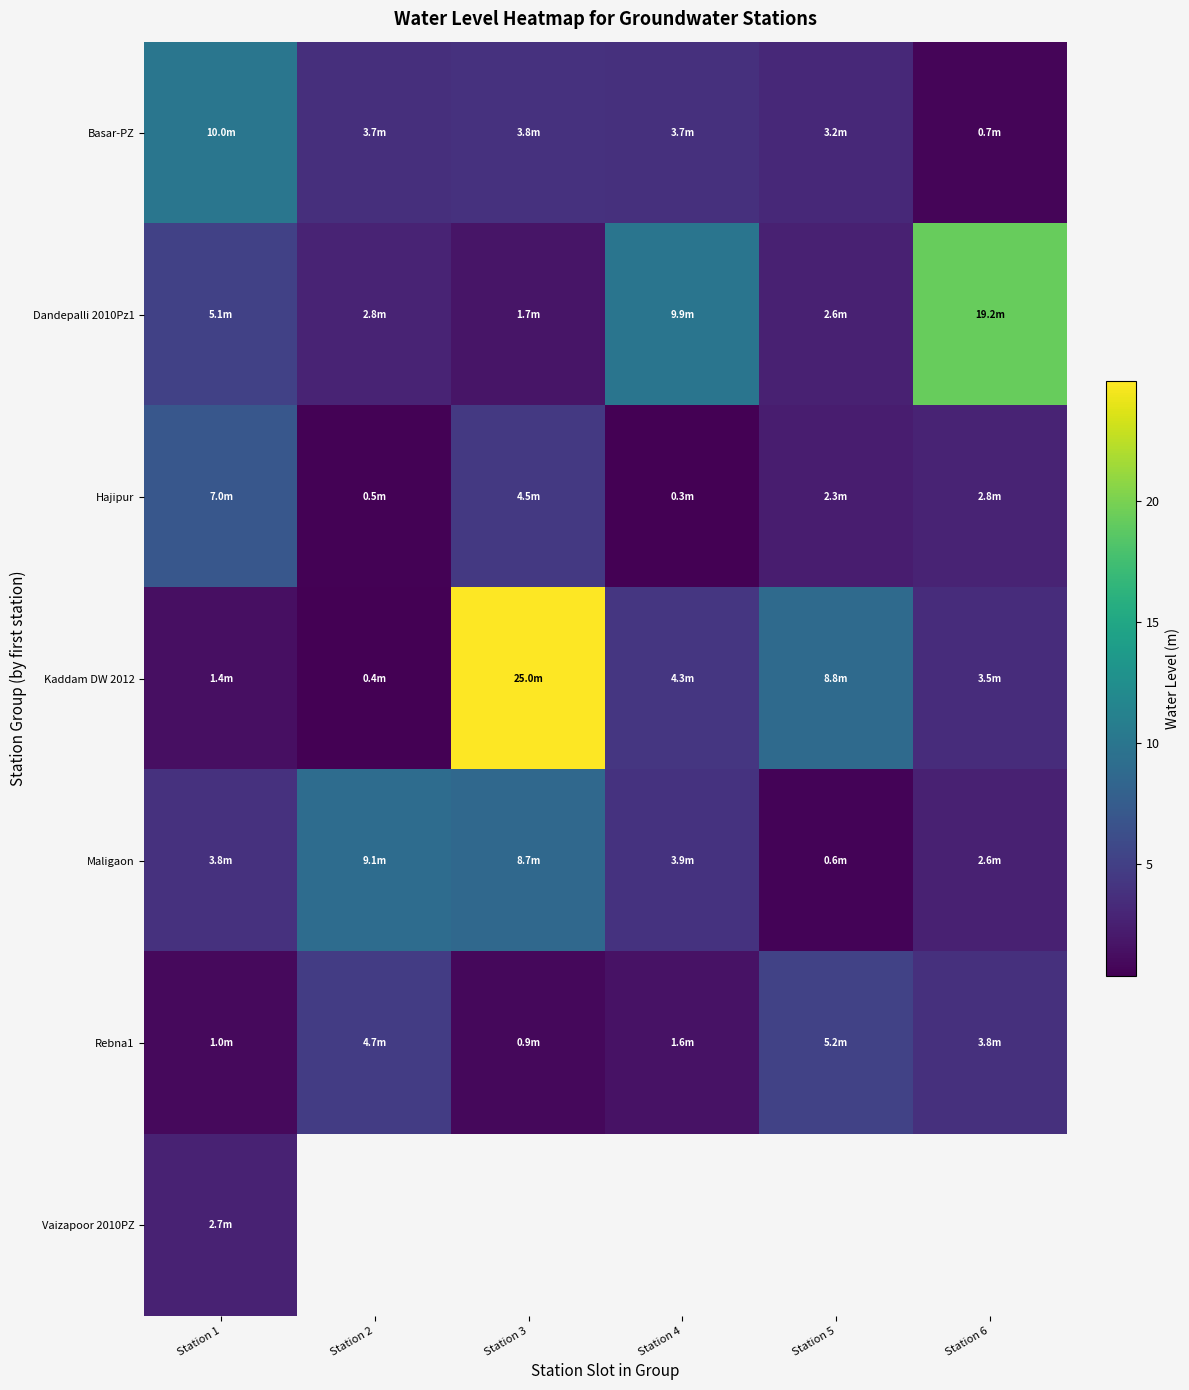

What is the sum of the Basar-PZ values at Station 1 and Station 5?

13.3